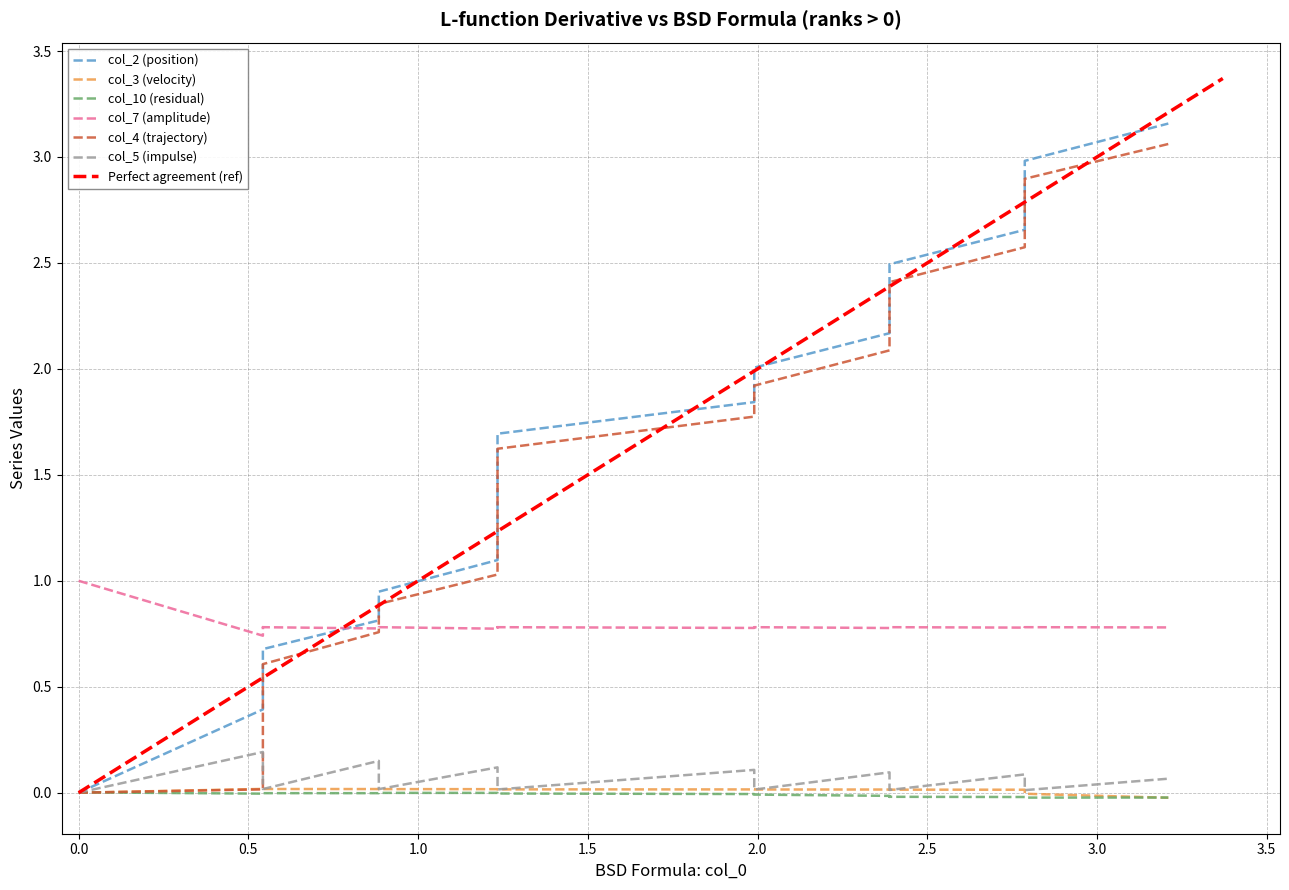

What are all the series names shown in the legend?

col_2, col_3, col_10, col_7, col_4, col_5